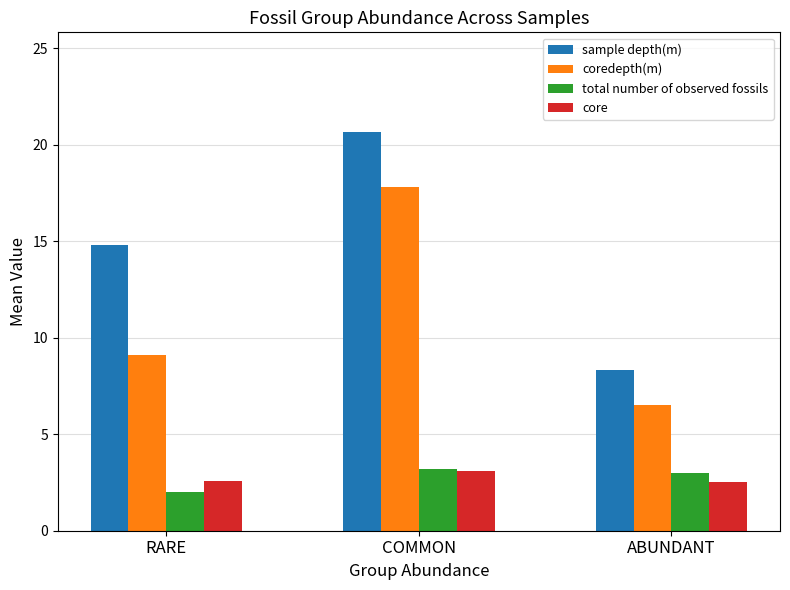

Is the value of total number of observed fossils at RARE greater than the value of coredepth(m) at RARE?

No